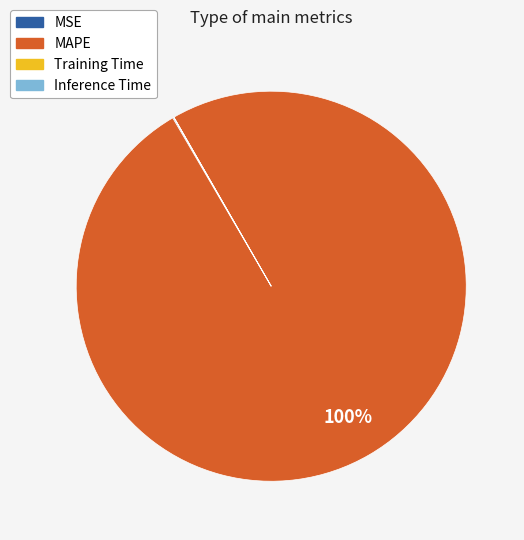

What is the majority slice?

MAPE